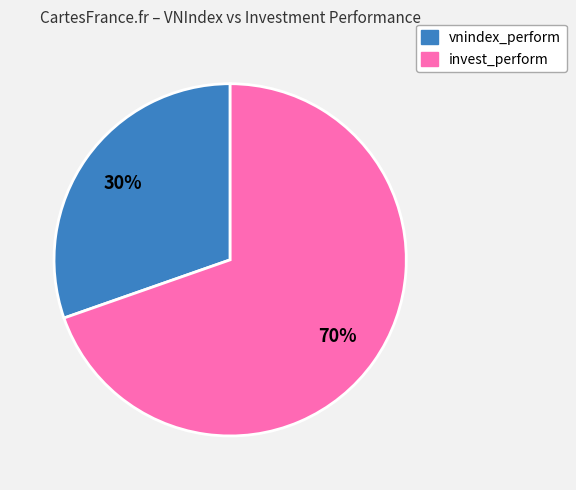

How many segments does this pie chart have?

2